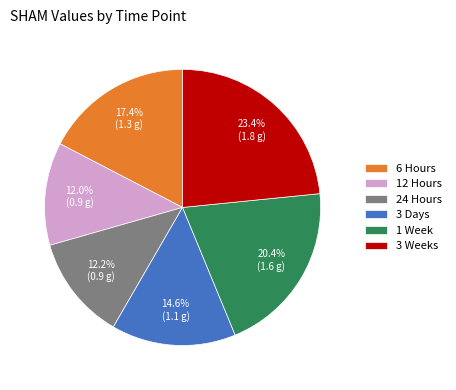

How many segments does this pie chart have?

6